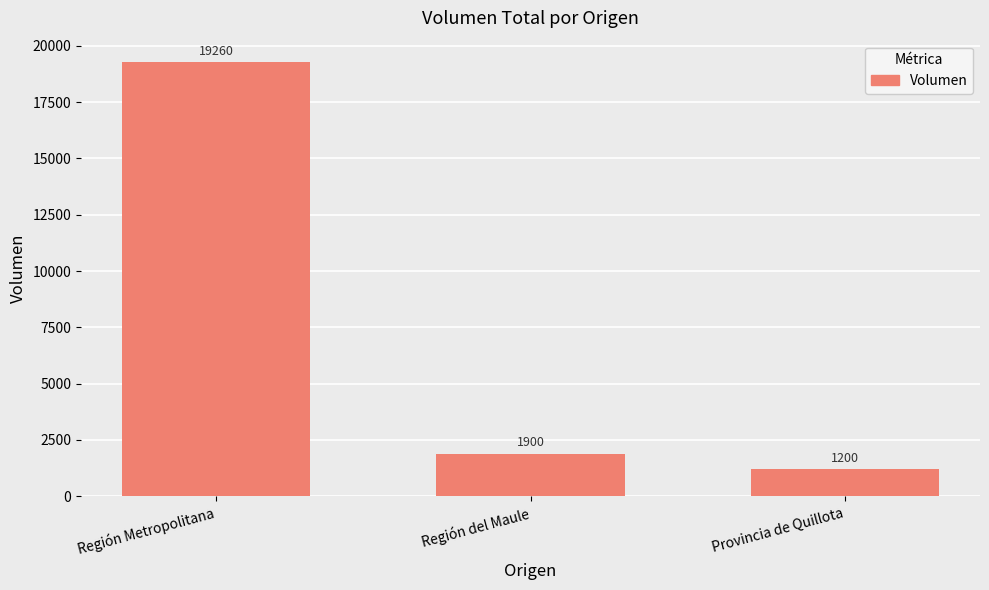

What is the label of the 1st bar from the left?

Región Metropolitana